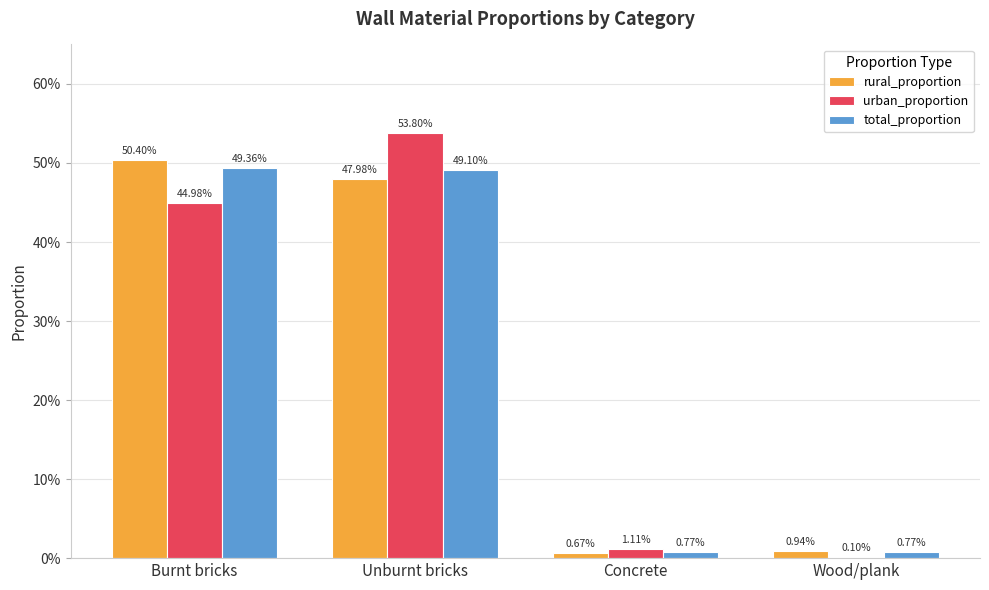

Are the bars grouped side by side (vs. stacked)?

Yes